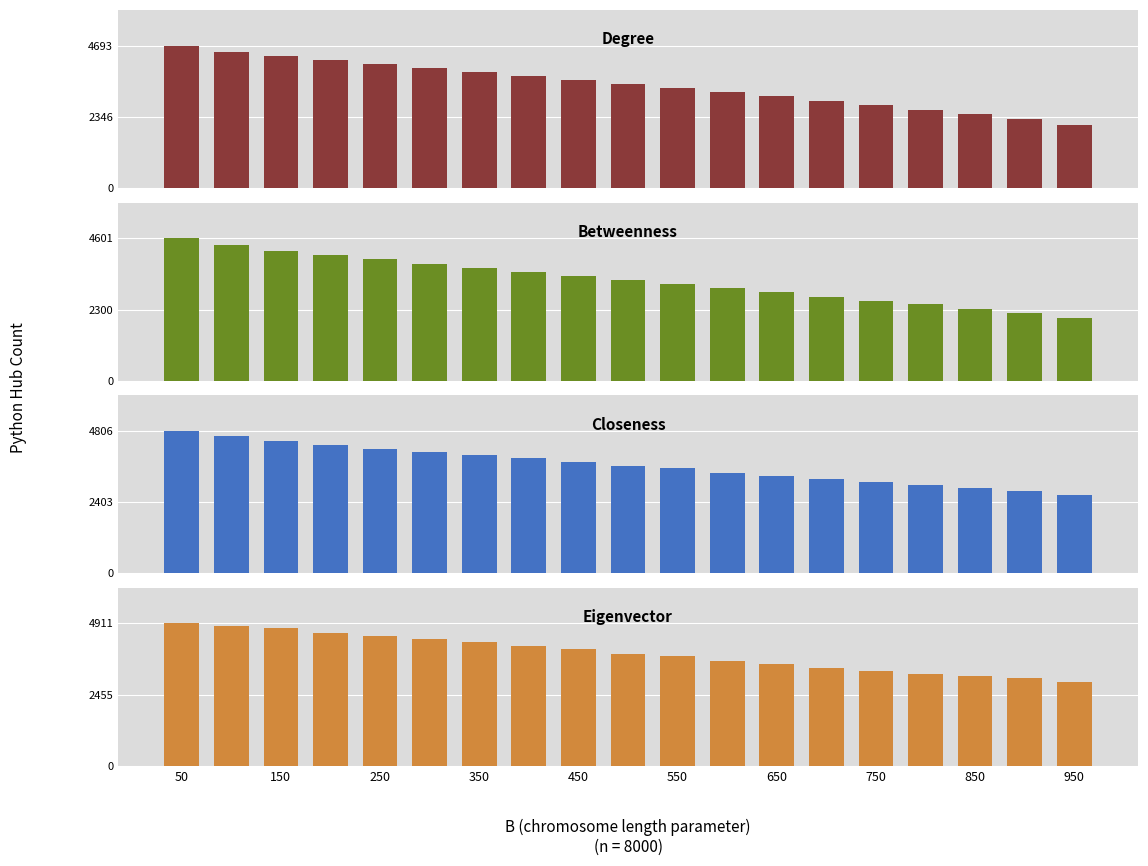

Rank the series at 11 from highest to lowest value.

Eigenvector, Closeness, Degree, Betweenness